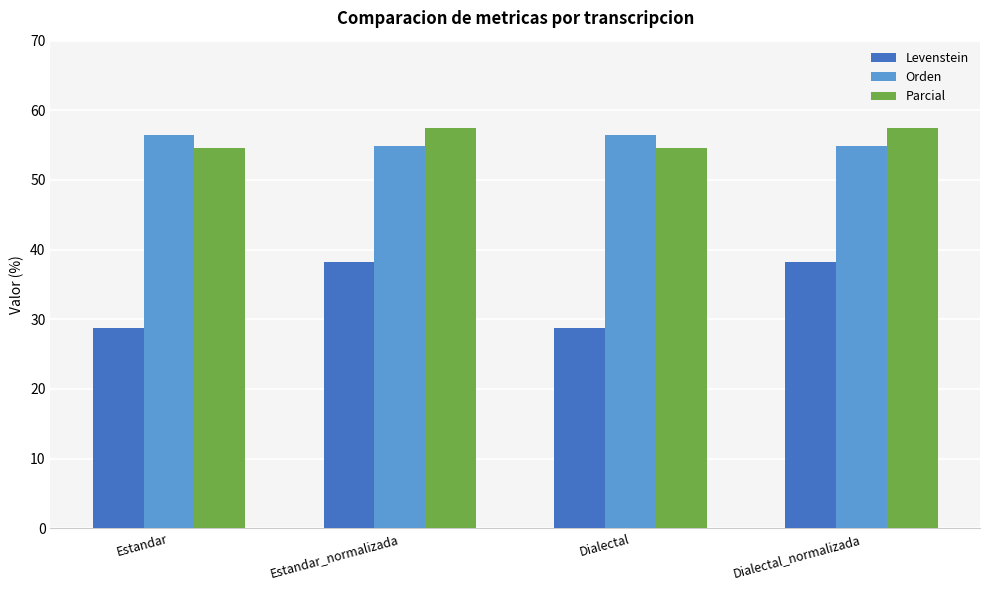

The value of Parcial at Dialectal is 54.5. True or false?

True